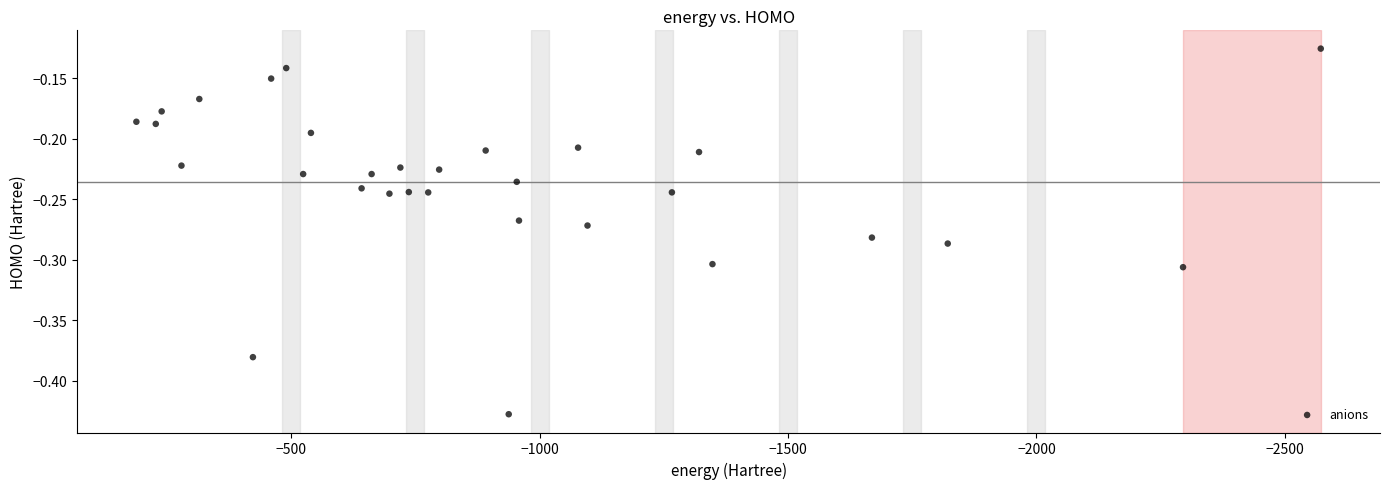

What is the range of Y values (max minus min)?

0.3